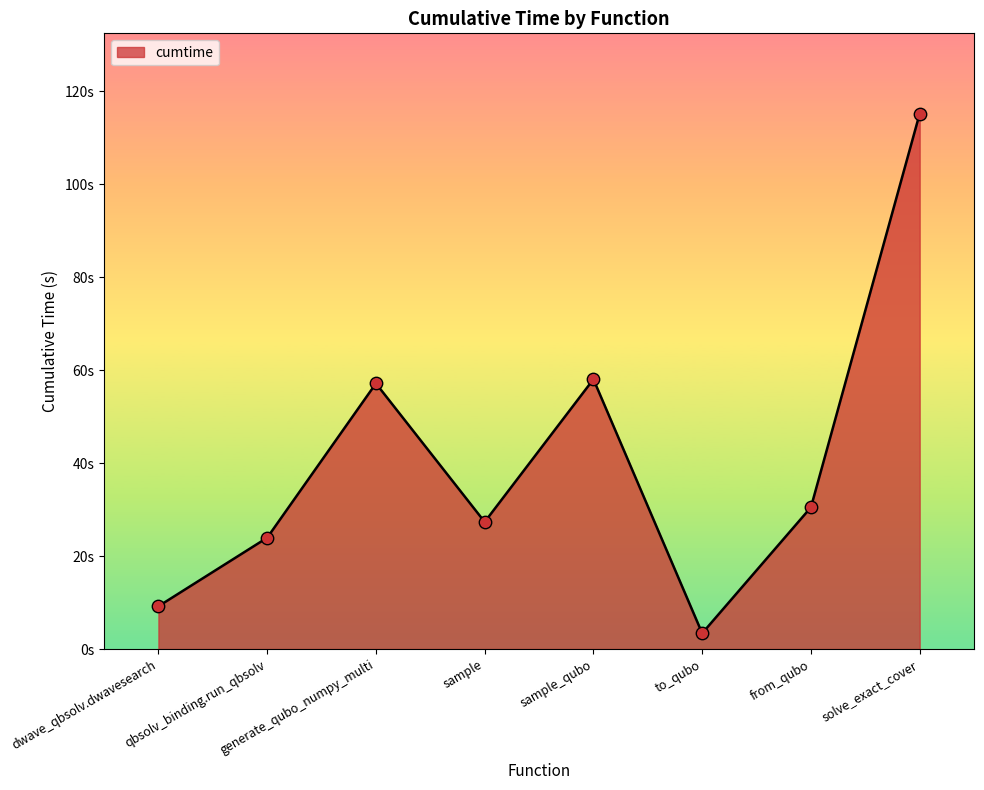

What is the ratio of the value at sample_qubo to the value at to_qubo?

17.1